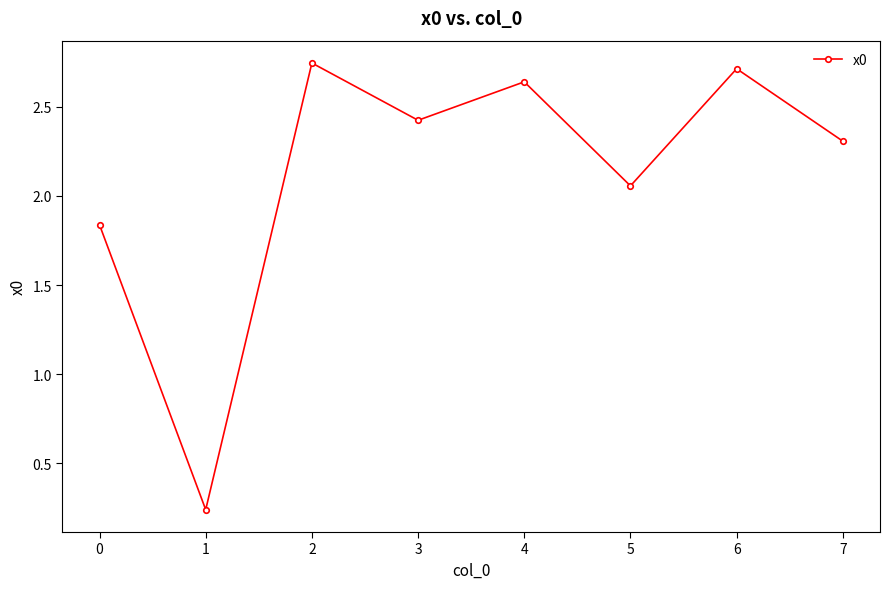

How many points are lower than both their immediate neighbors (excluding endpoints)?

3